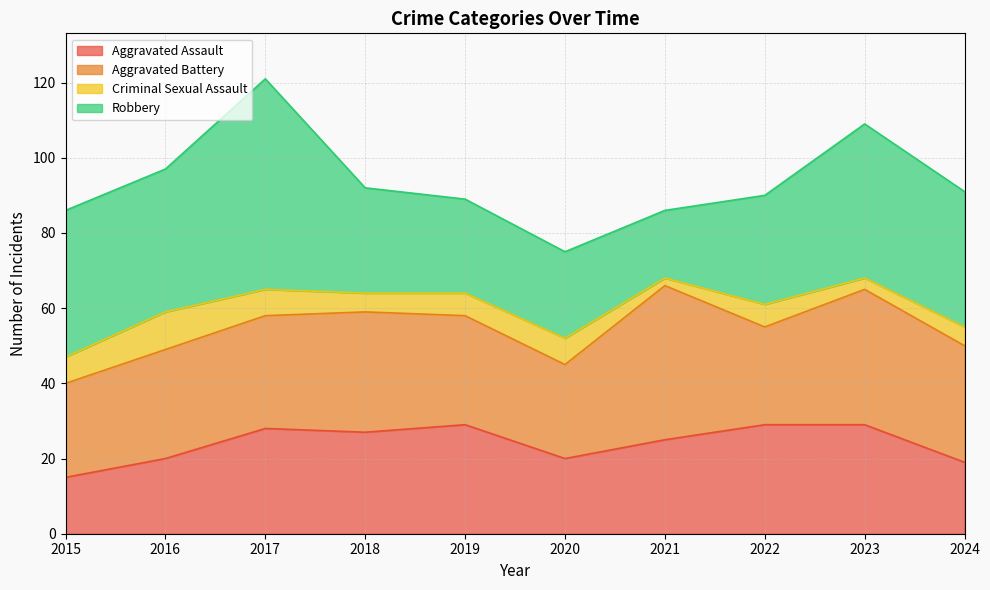

How many lines are shown in the chart?

4